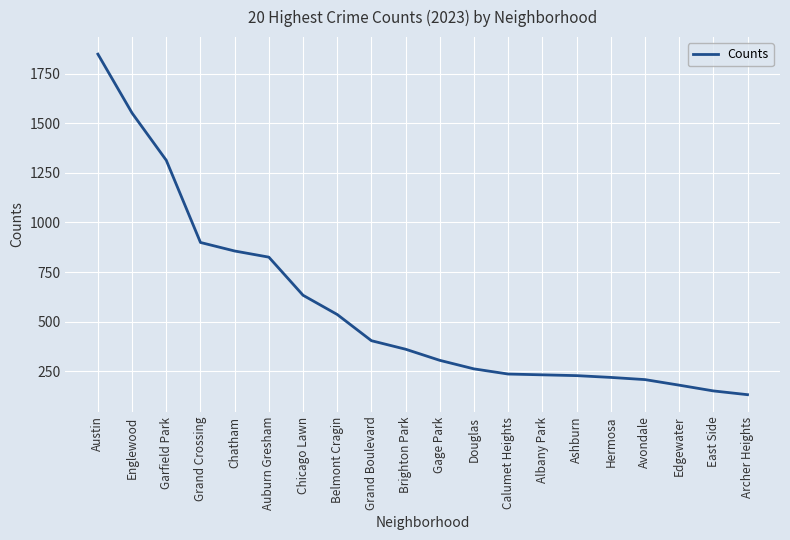

Which label corresponds to the smallest value in the chart?

Archer Heights